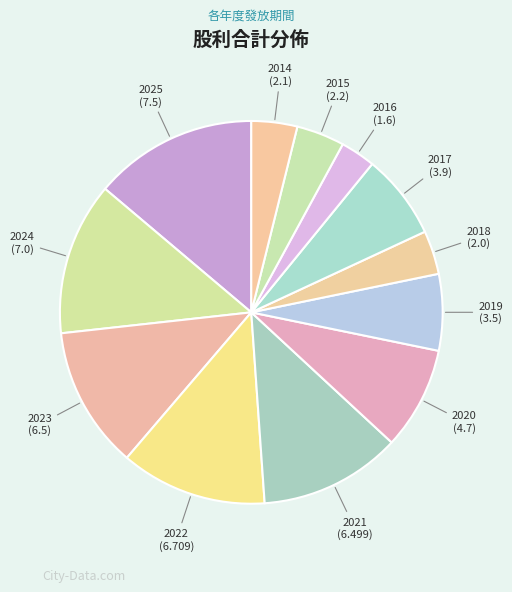

Which slice is the largest?

2025